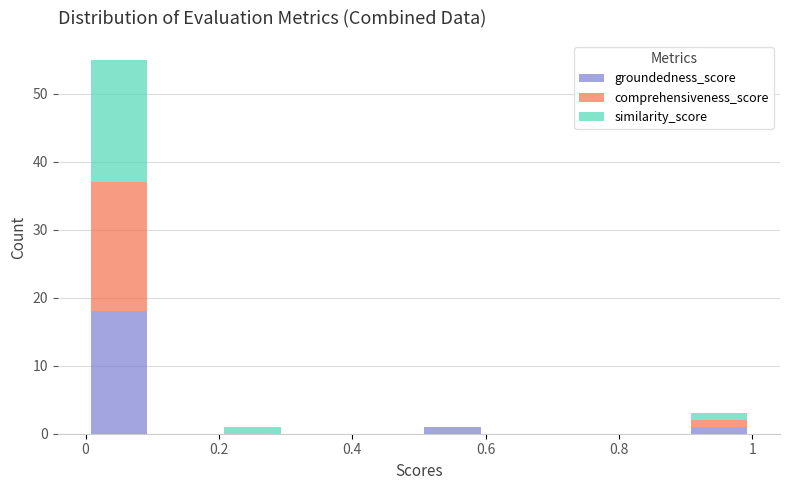

What is the total height of the stacked bar covering 0.9 to 1.0 on the x-axis? The values are not printed on the chart, so give them approximately, as read against the axis.

3